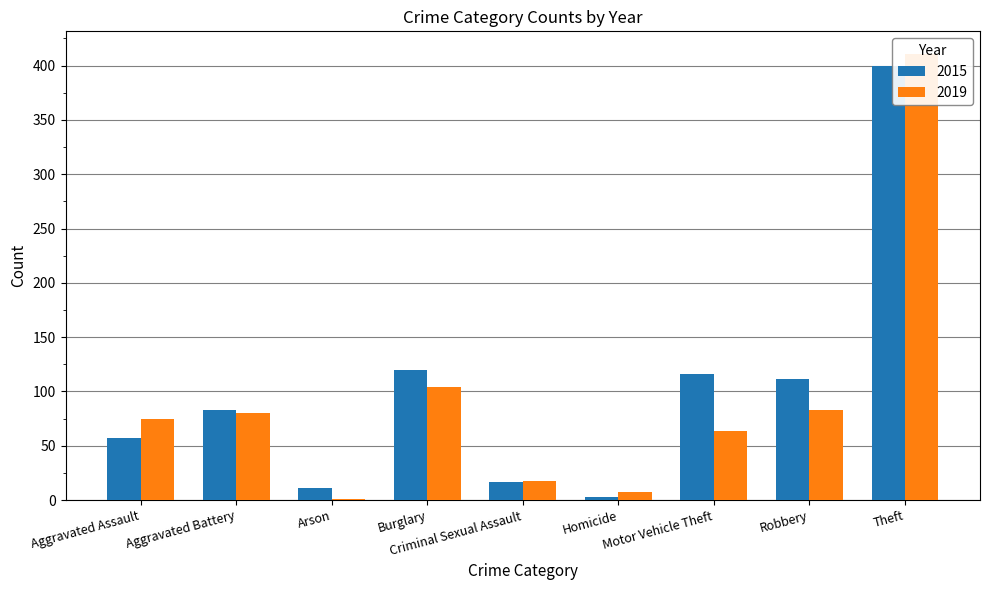

The value of 2015 at Aggravated Assault is 77. True or false?

False